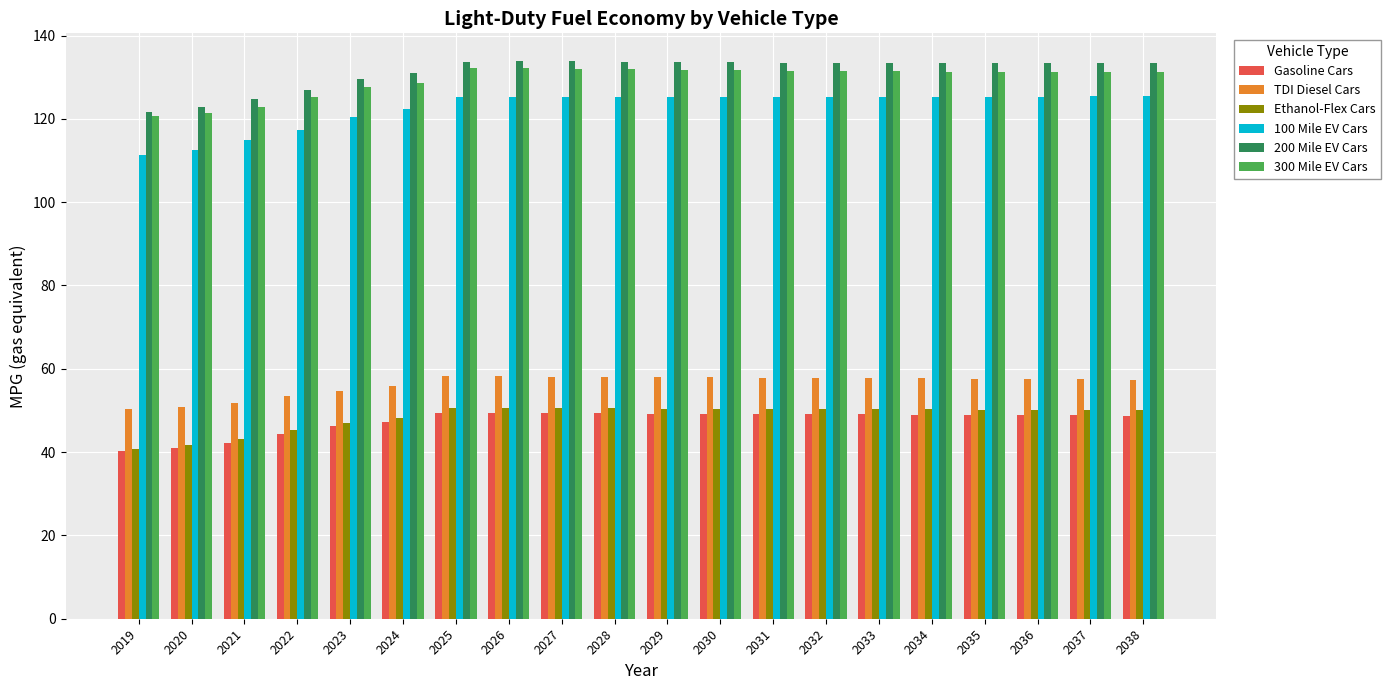

How many data points does each series have?

20